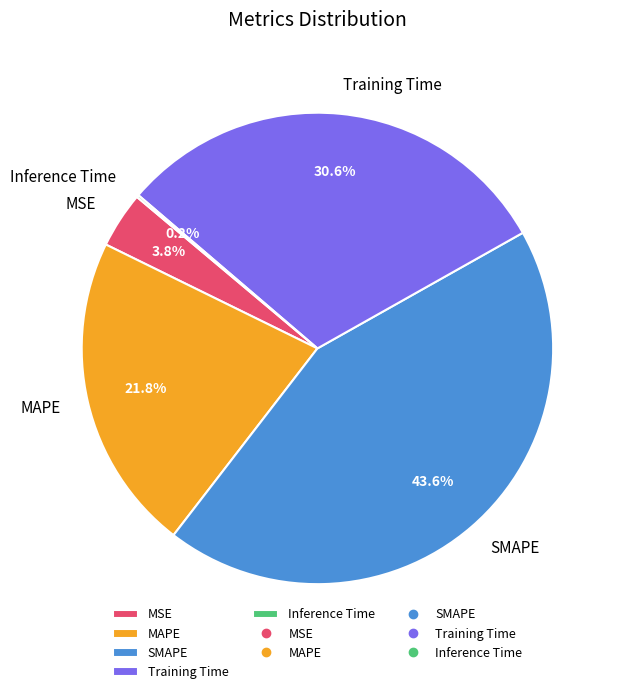

To the nearest percent, what percentage of the pie is Training Time?

31%